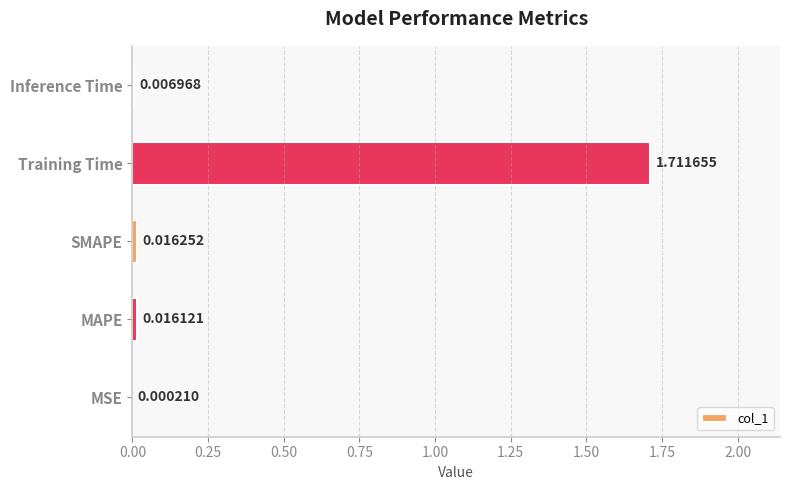

What is the average value?

0.4